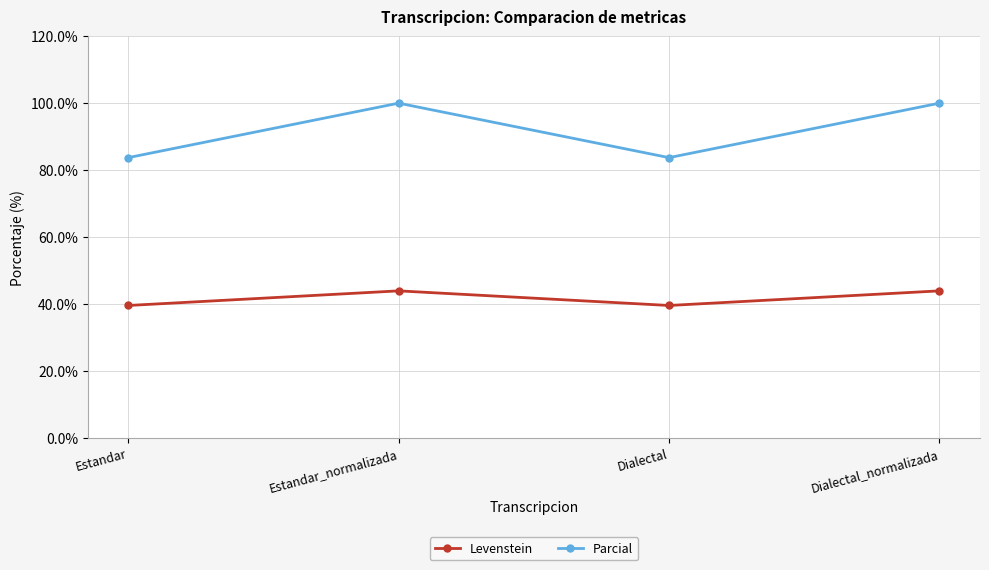

Which series has the largest total across all categories?

Parcial